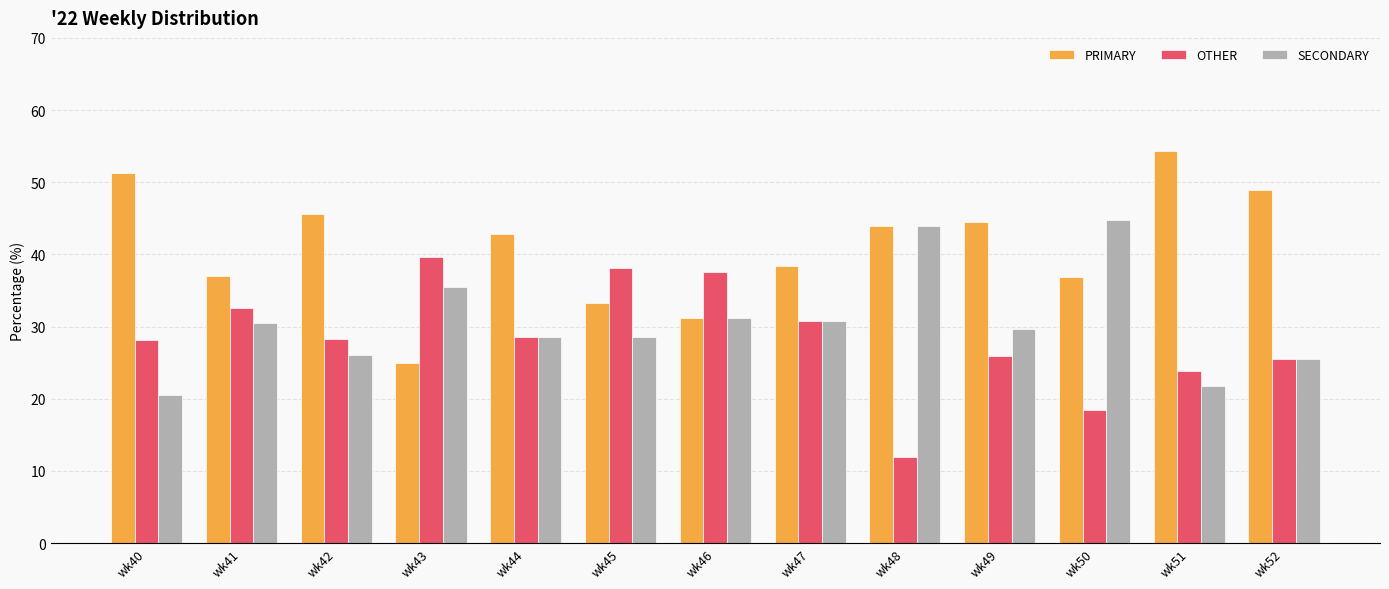

What are all the series names shown in the legend?

PRIMARY, OTHER, SECONDARY